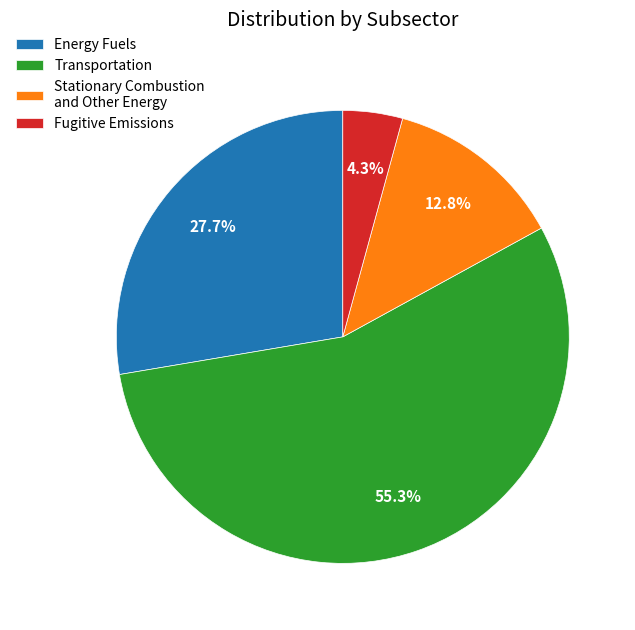

Approximately how many times larger is the value at Fugitive Emissions compared to Stationary Combustion and Other Energy?

0.3